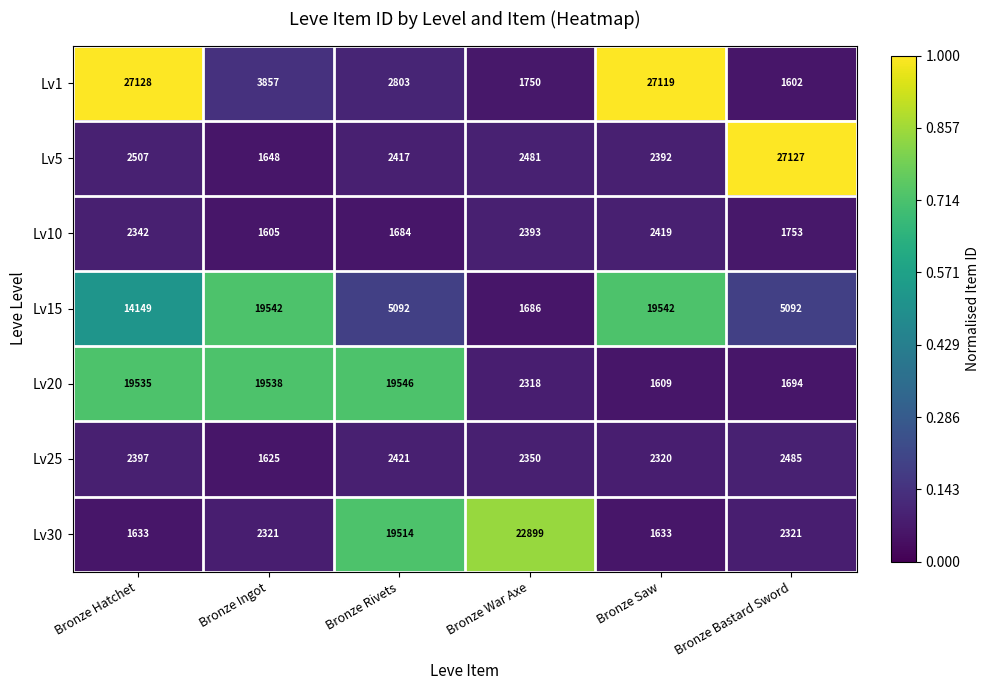

Which series has the largest total across all categories?

Lv15